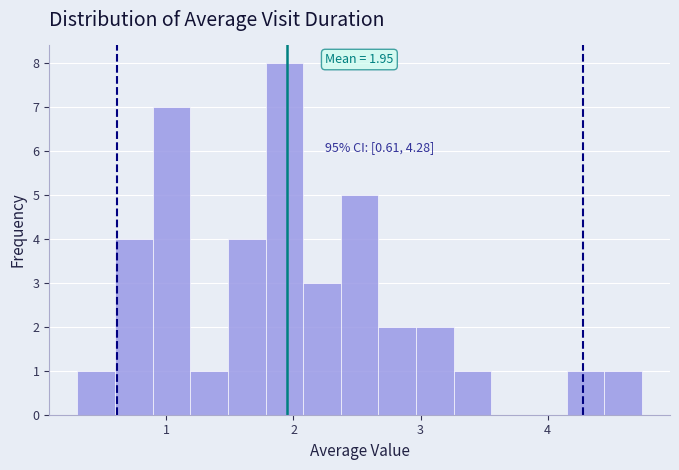

Read against the x-axis, roughly where is the centre of the tallest bar?

1.9